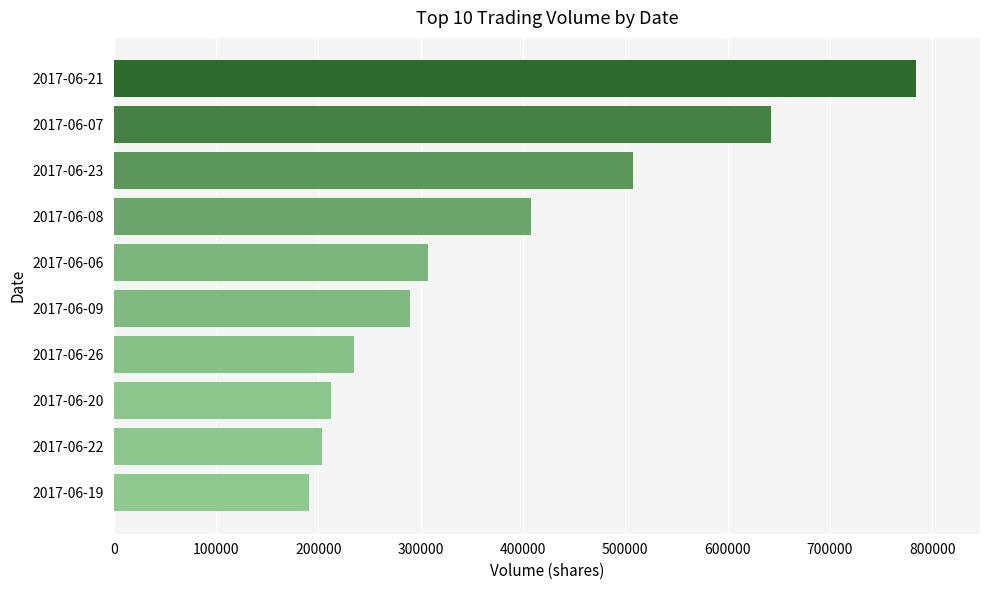

Rank the categories by value from highest to lowest.

2017-06-21, 2017-06-07, 2017-06-23, 2017-06-08, 2017-06-06, 2017-06-09, 2017-06-26, 2017-06-20, 2017-06-22, 2017-06-19